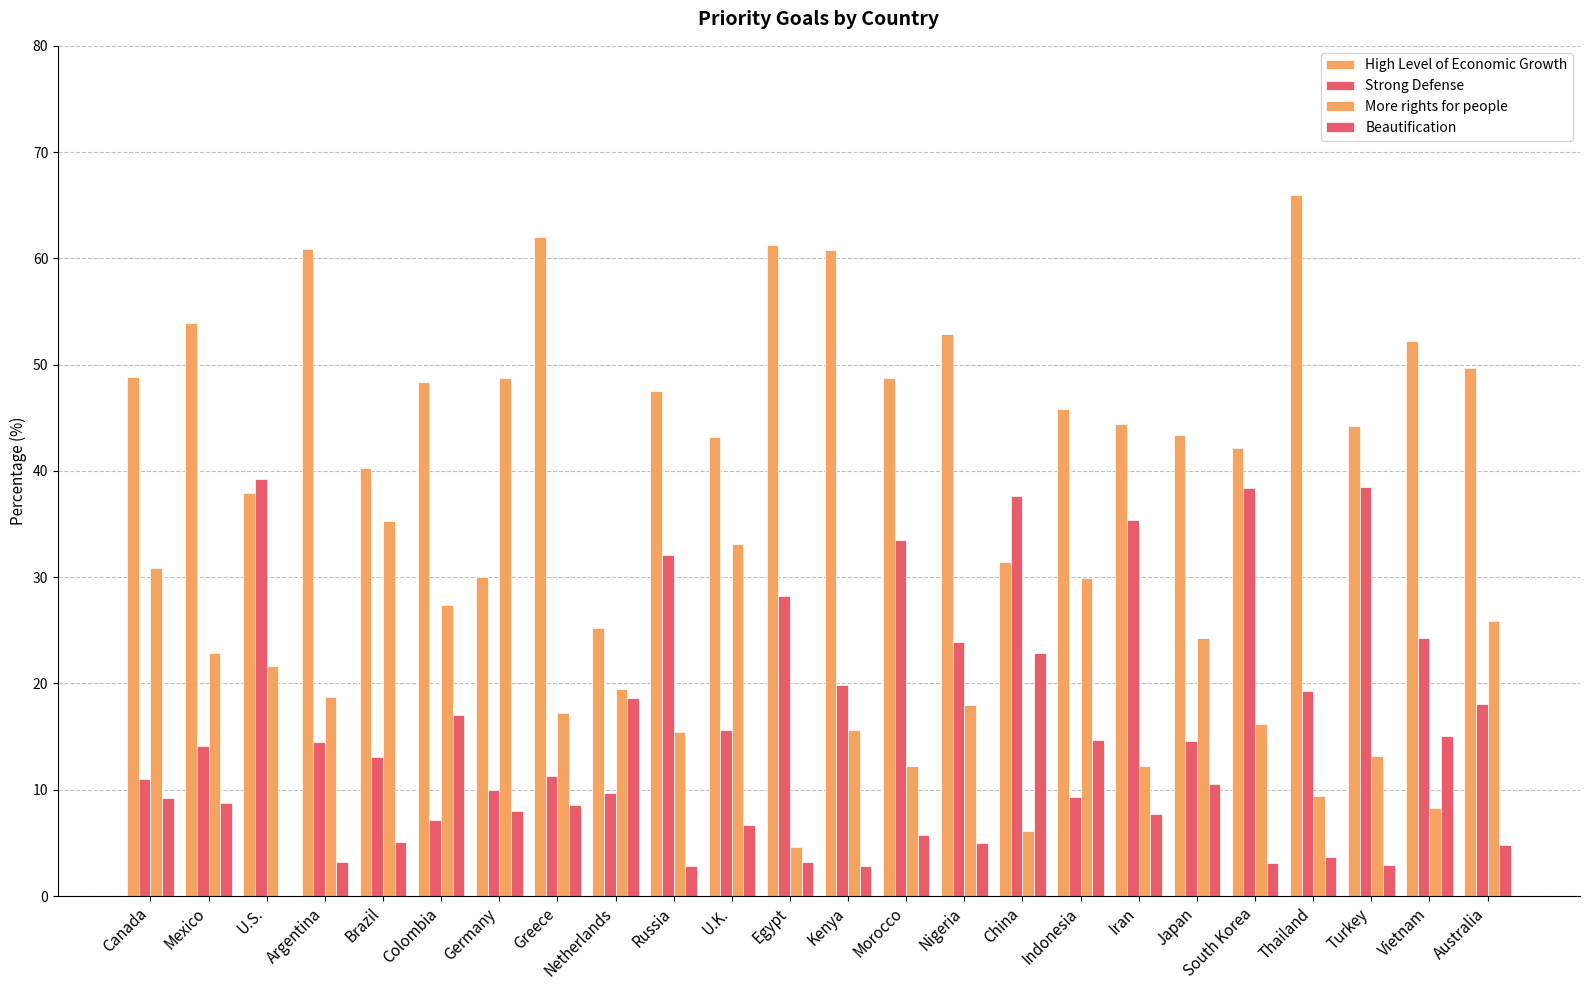

Does the chart contain stacked bars?

No